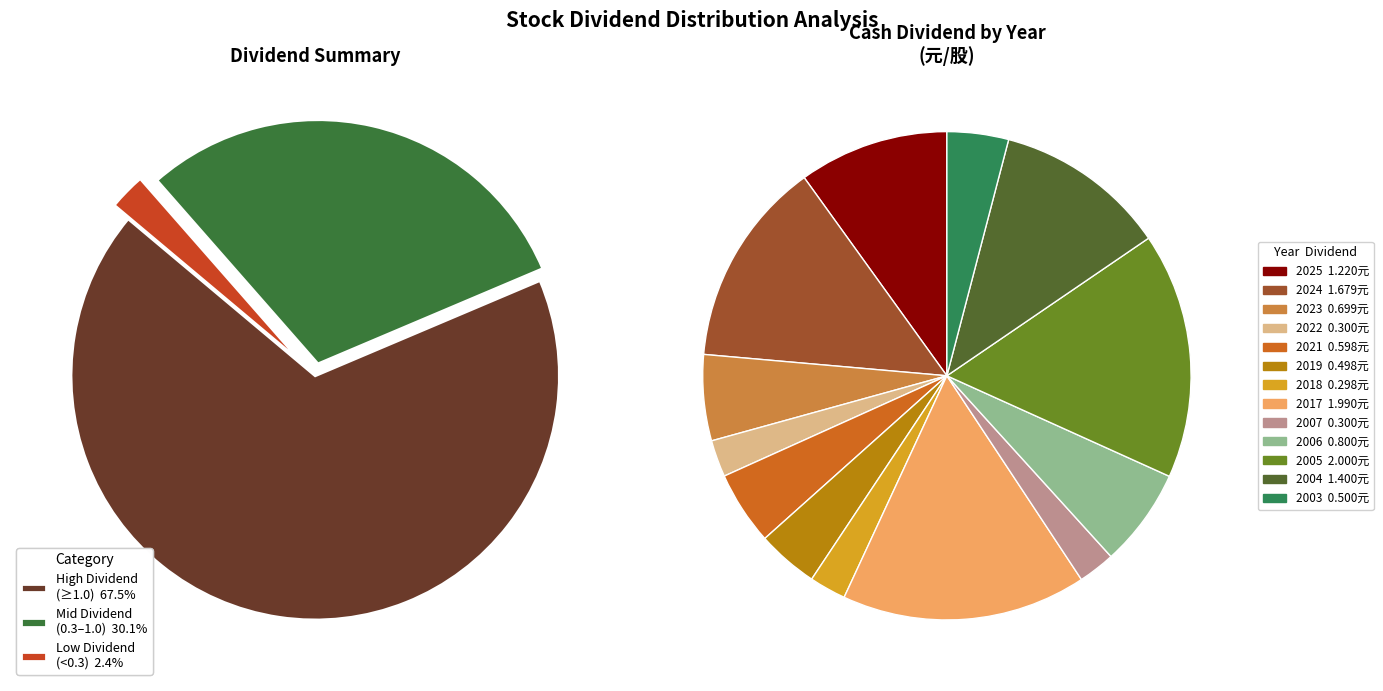

Combined, what portion of the pie is 2022 and 2003?

6.5%